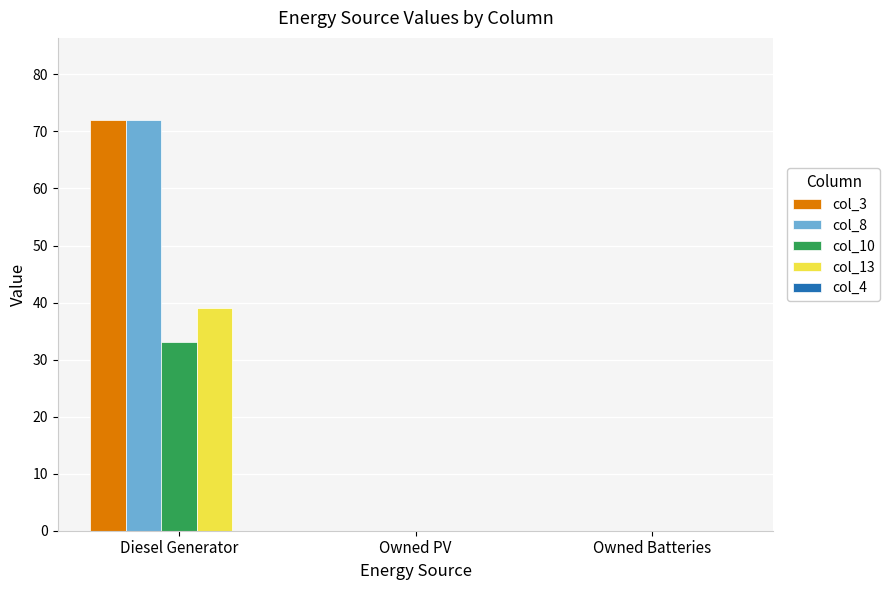

What is the highest value of the col_10 series?

33